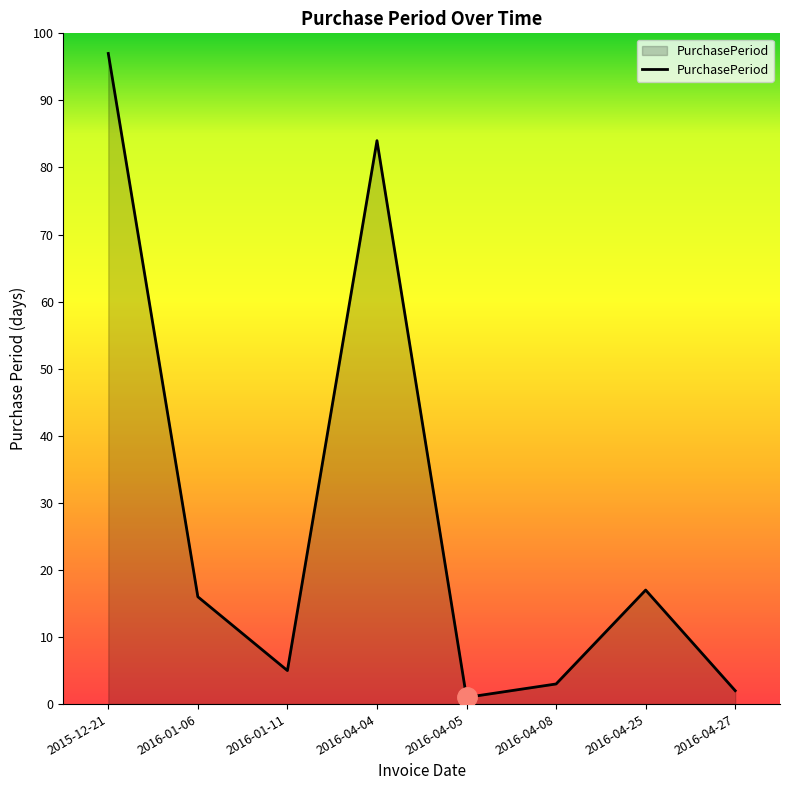

Where is the first local maximum?

2016-04-04